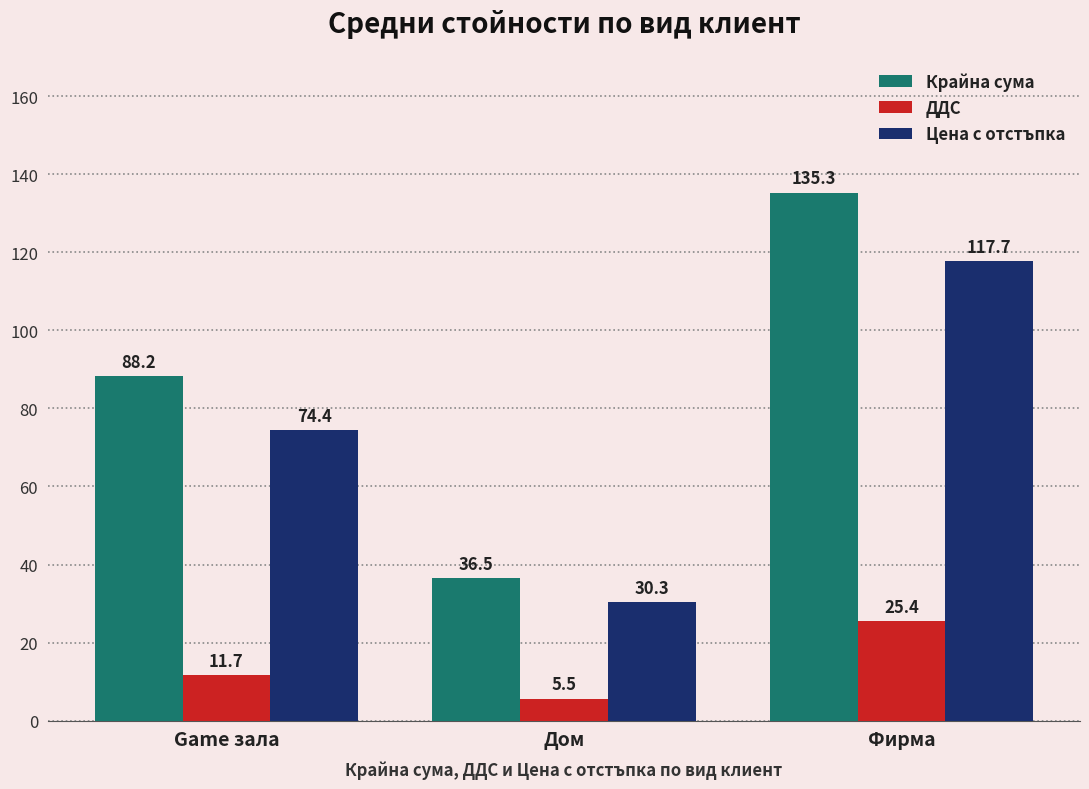

Rank the categories by Цена с отстъпка value from highest to lowest.

Фирма, Game зала, Дом